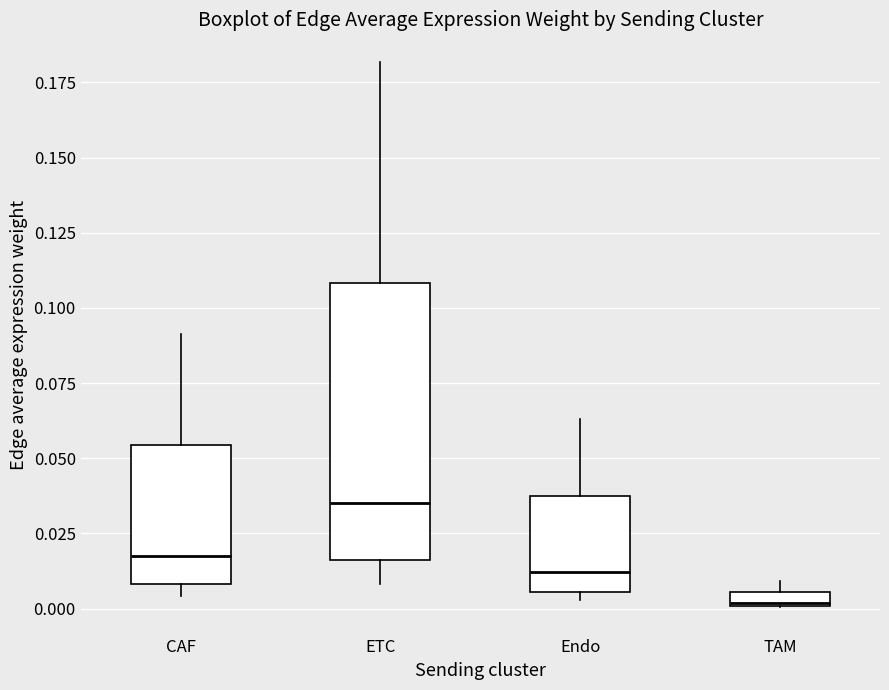

Where is the lower edge of the box for CAF on the y-axis? The values are not printed on the chart, so give them approximately, as read against the axis.

0.010